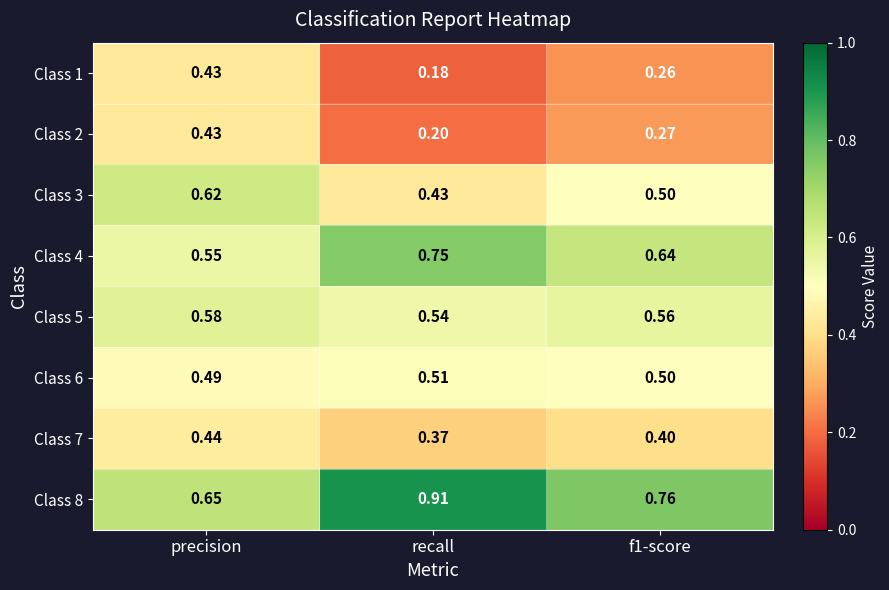

Which category has the highest value in the Class 3 series?

precision